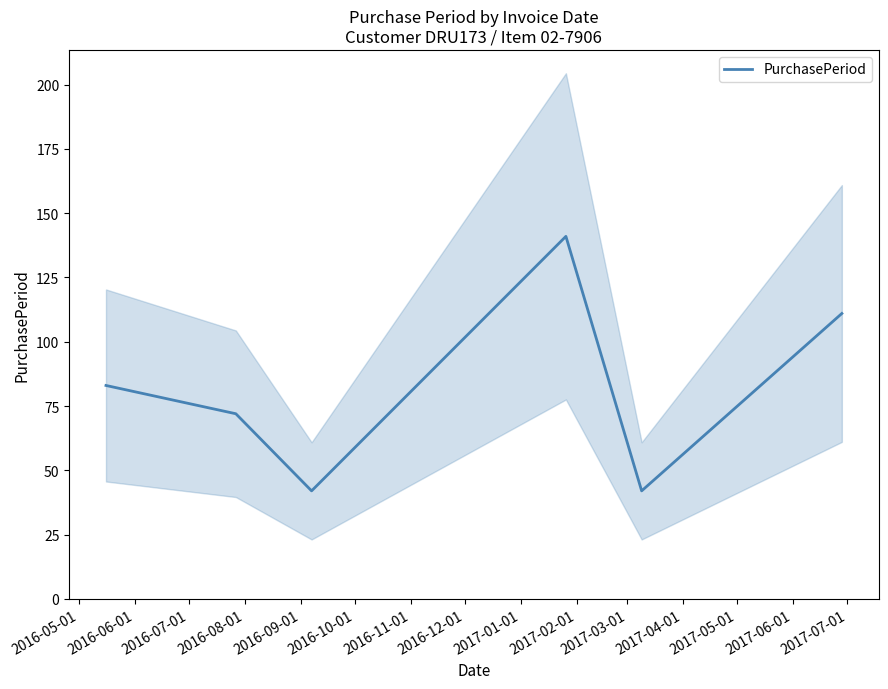

What is the lowest value of the PurchasePeriod series?

42